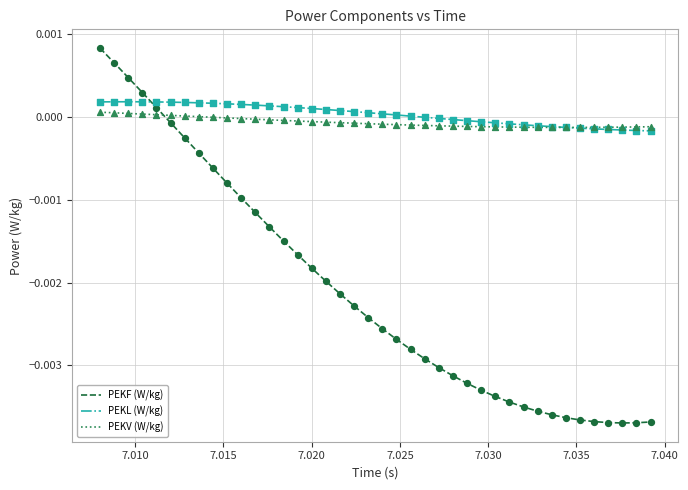

Which series has the widest spread of values?

PEKF (W/kg)